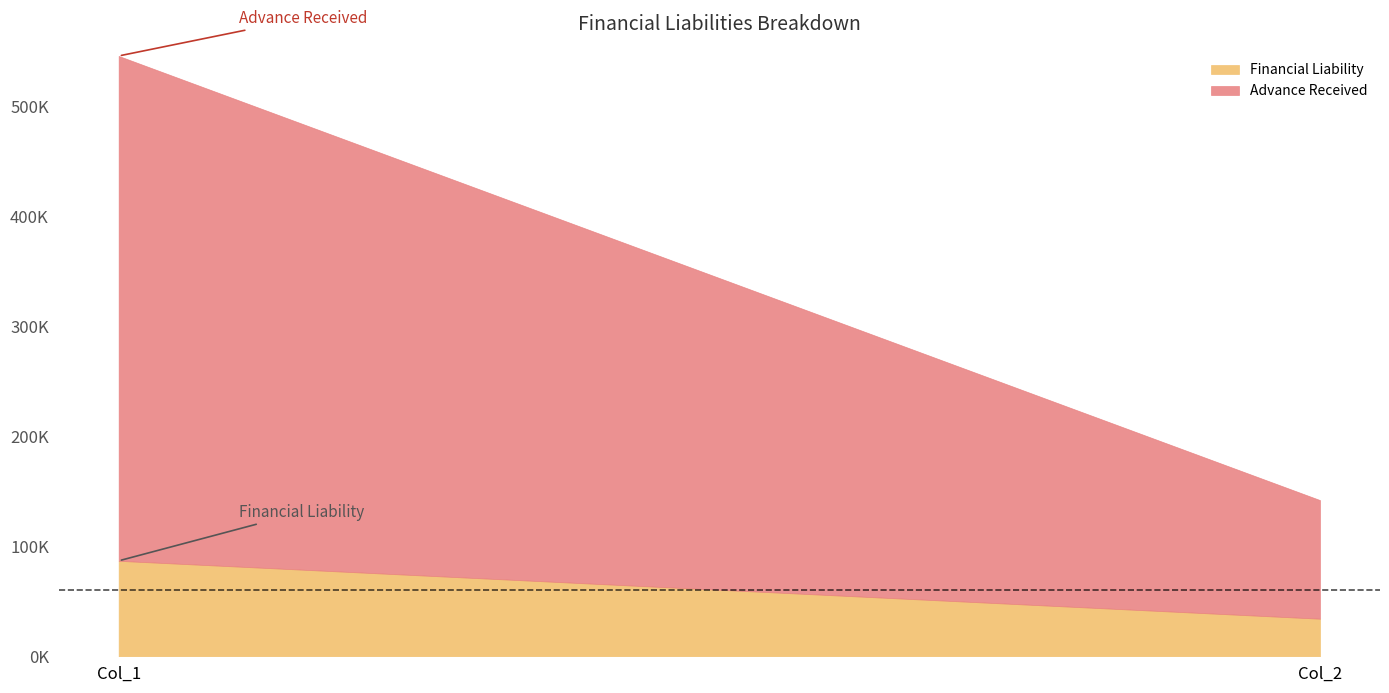

True or false: Financial Liability has a value of 34136 at Col_2.

True